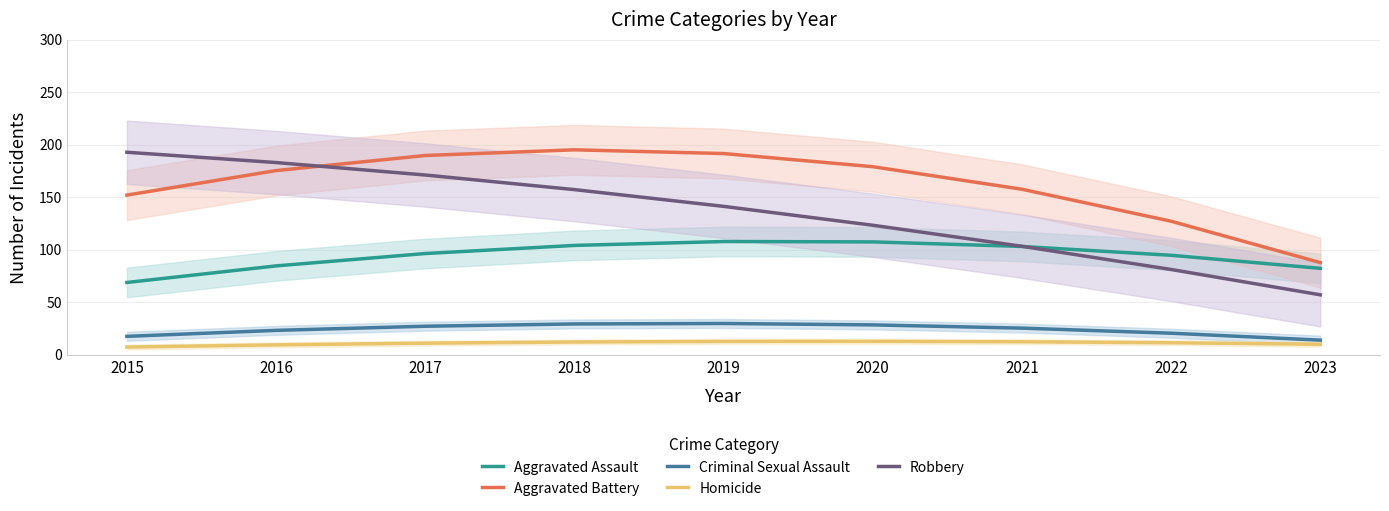

Is it true that Homicide equals 11.0 at 2017?

True